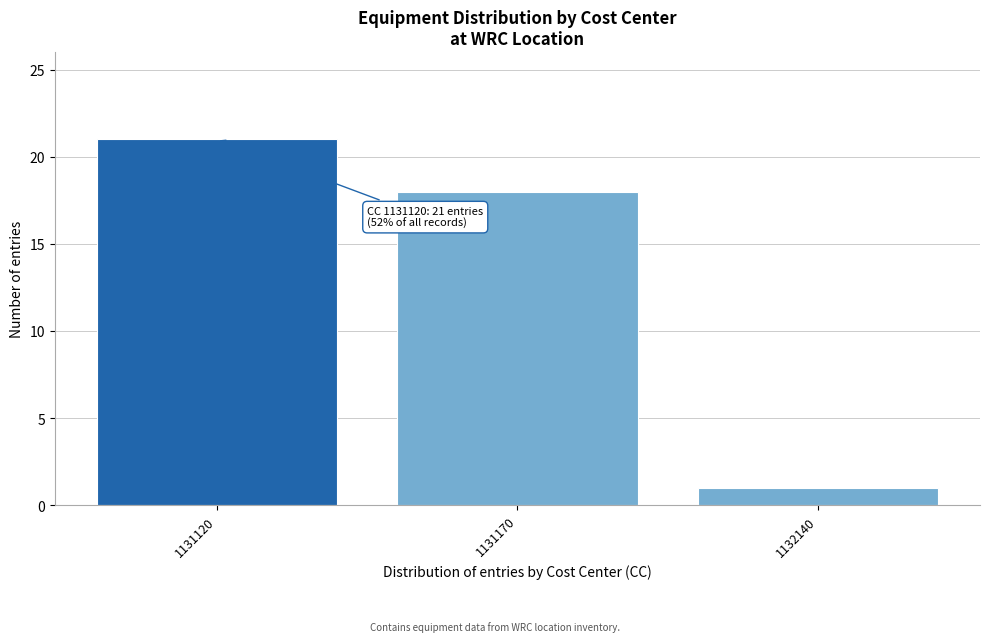

Reading left to right, what are all the values shown in this chart?

1131120=21	1131170=18	1132140=1